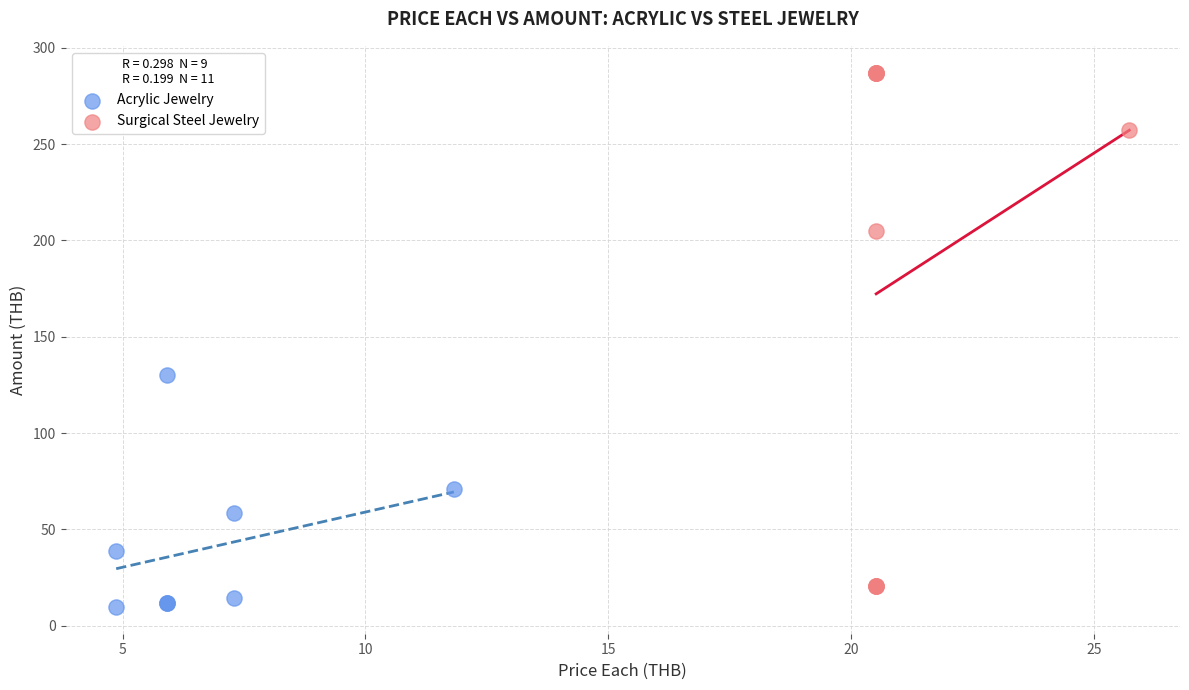

What are all the series names shown in the legend?

Acrylic Jewelry, Surgical Steel Jewelry